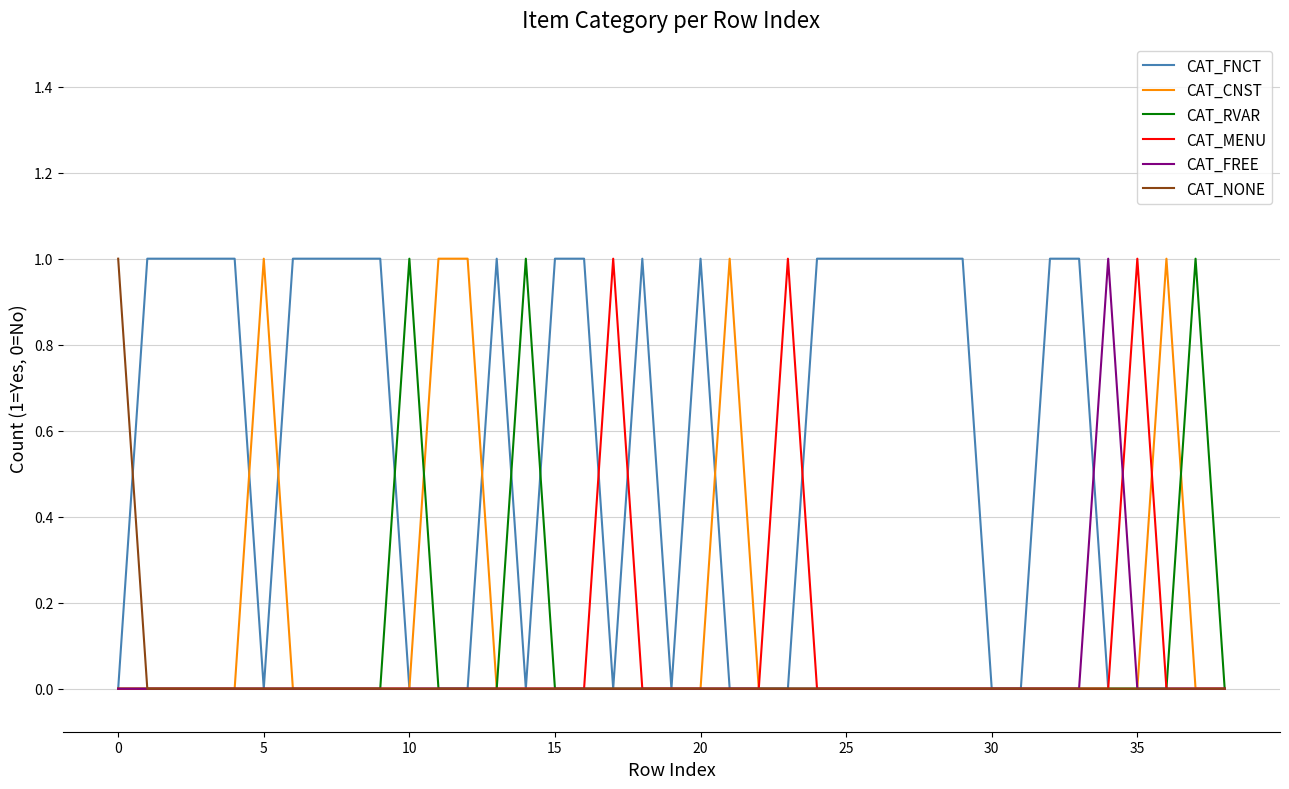

Which series has the largest total across all categories?

CAT_FNCT